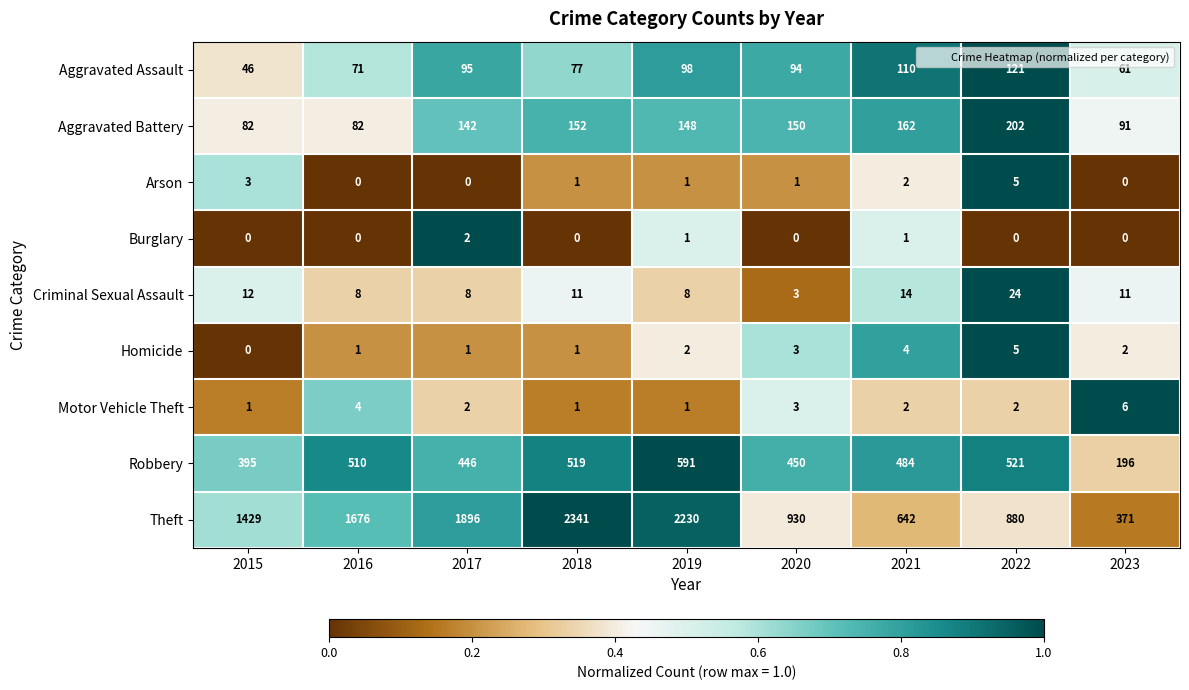

Is the value of Burglary at 2018 greater than the value of Aggravated Battery at 2015?

No